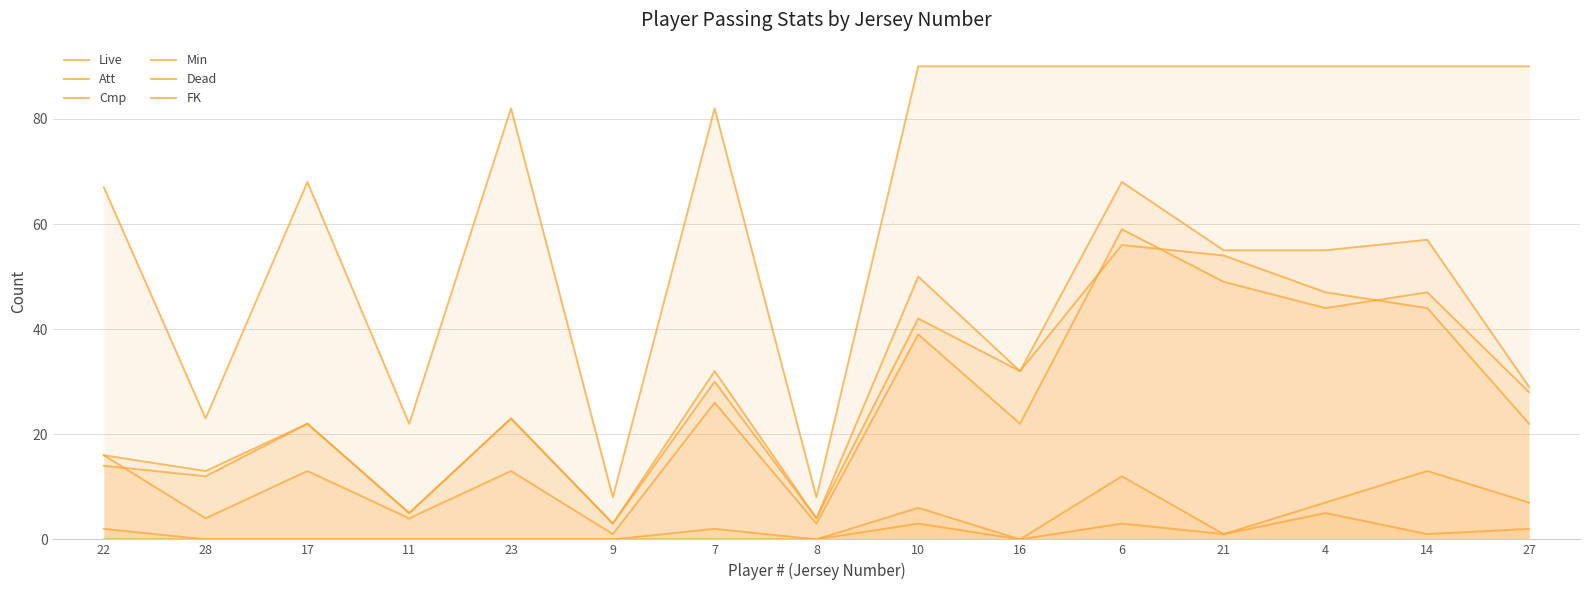

Reading left to right, what are all the values shown in this chart?

Live: 14	12	22	5	23	3	30	4	42	32	56	54	47	44	22
Att: 16	13	22	5	23	3	32	4	50	32	68	55	55	57	29
Cmp: 16	4	13	4	13	1	26	3	39	22	59	49	44	47	28
Min: 67	23	68	22	82	8	82	8	90	90	90	90	90	90	90
Dead: 2	0	0	0	0	0	2	0	6	0	12	1	7	13	7
FK: 0	0	0	0	0	0	0	0	3	0	3	1	5	1	2